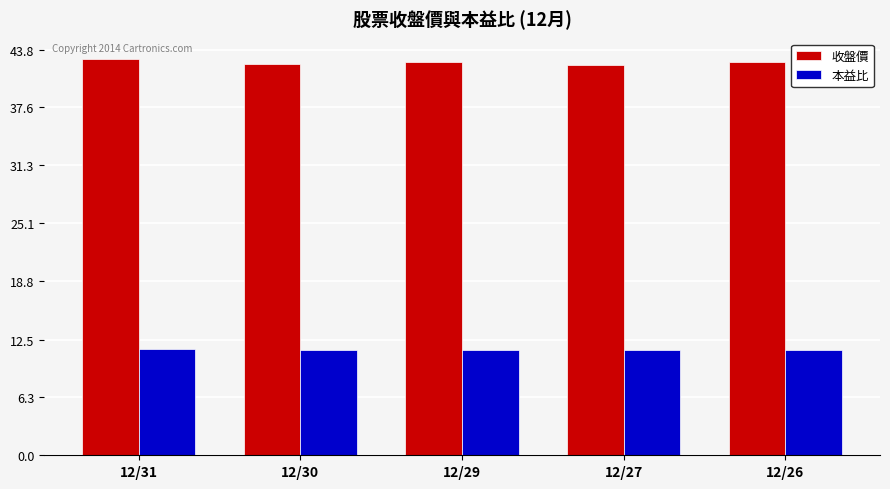

List the series in order of their peak value, highest first.

收盤價, 本益比